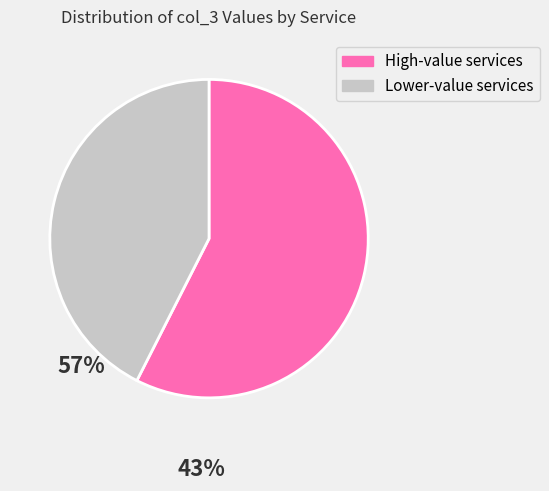

How many segments does this pie chart have?

2